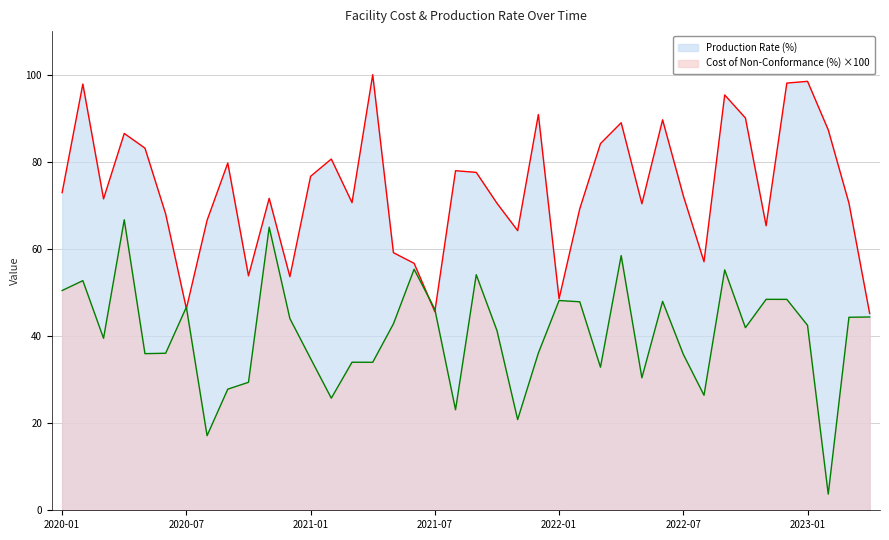

How many values in the Production Rate (%) series are below 72?

20